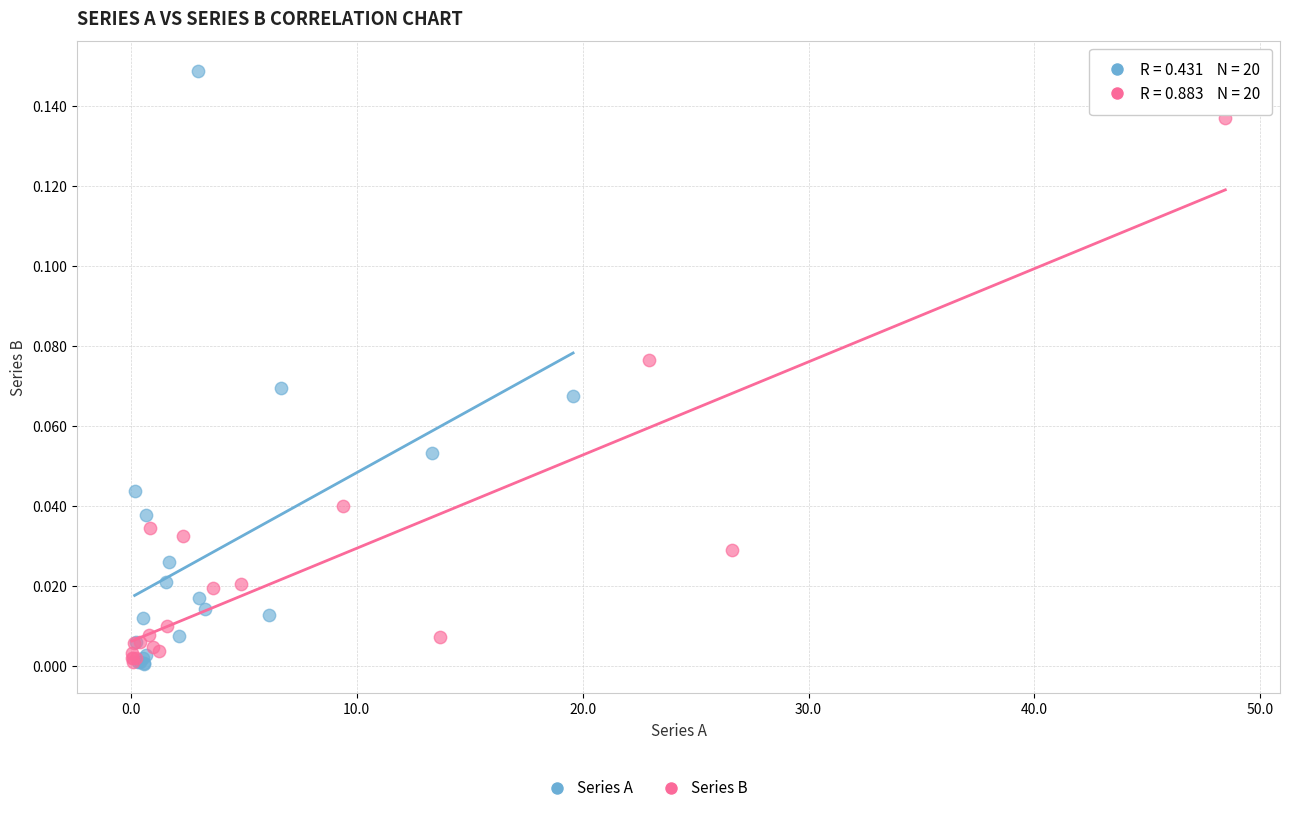

Which series has the largest Y range (max minus min)?

Series A